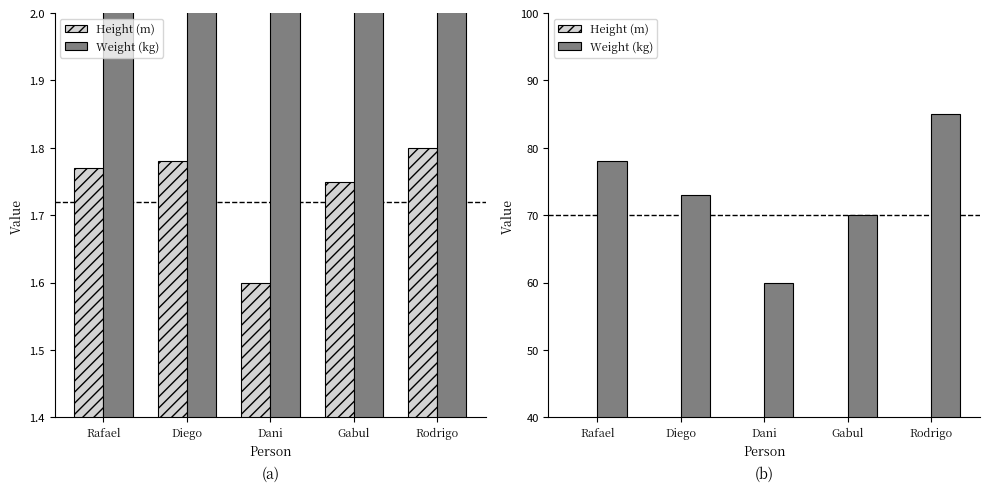

How many series are shown in this chart?

2